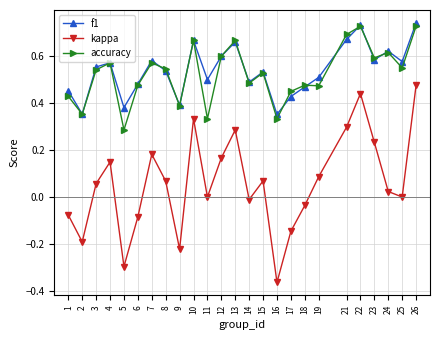

Which series has the largest total across all categories?

f1